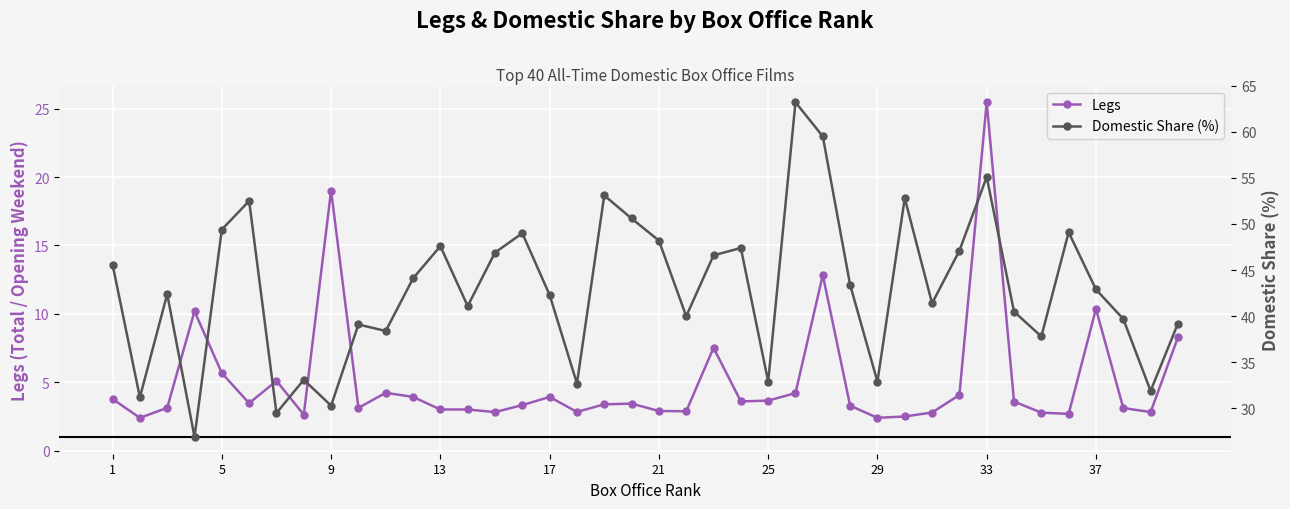

Rank the series by their average value, from lowest to highest.

legs, domestic_share